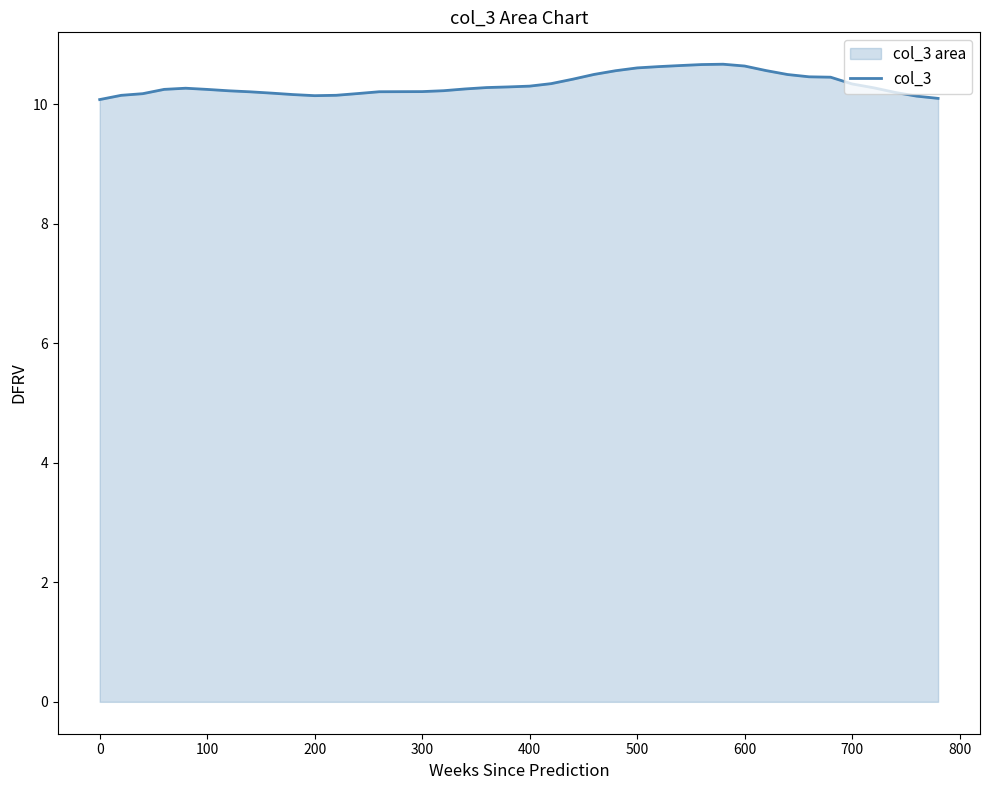

What is the maximum value shown in the chart?

10.7